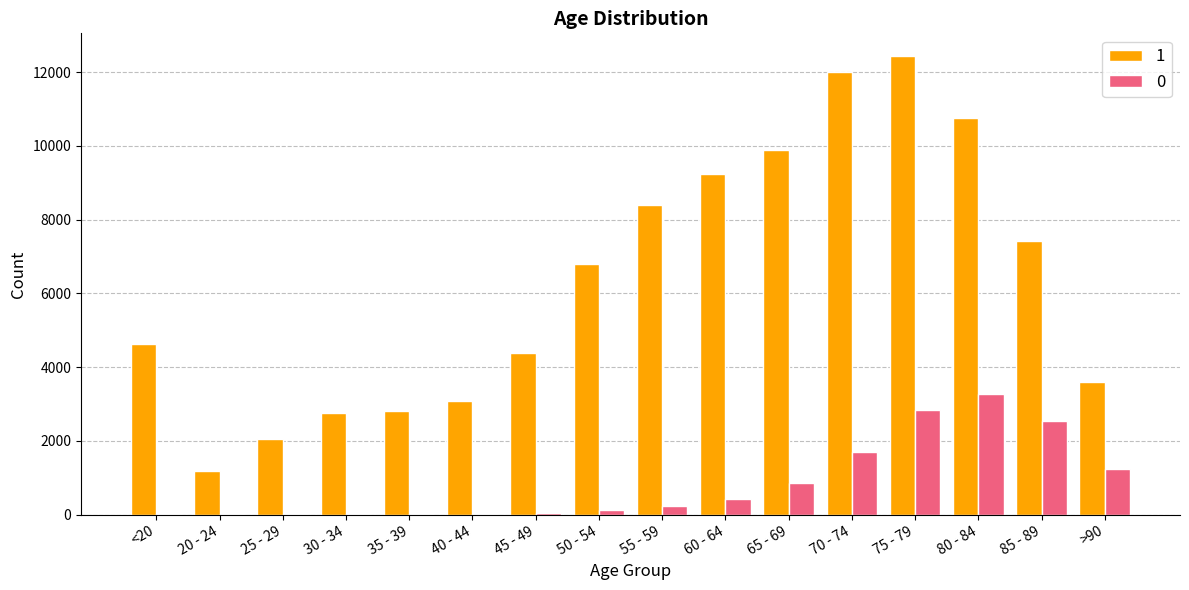

Which label corresponds to the largest value in the chart?

75 - 79